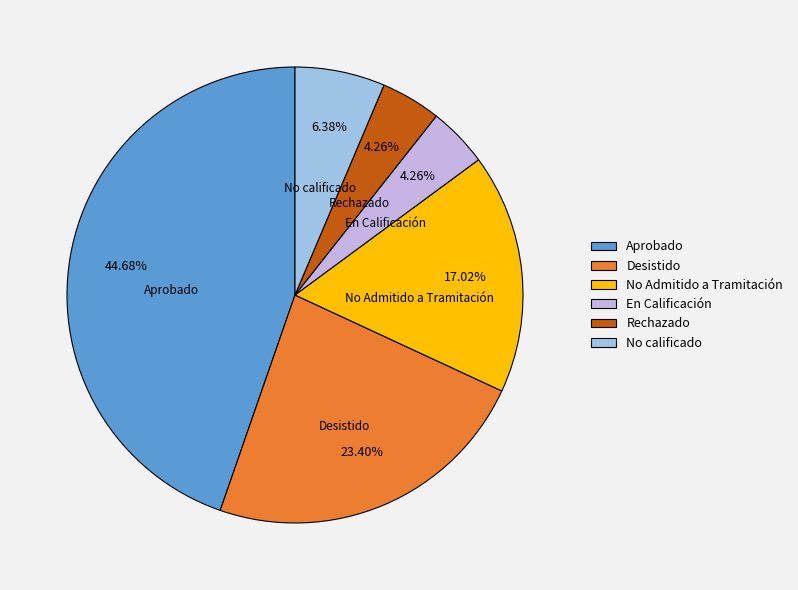

Approximately how many times larger is the value at No Admitido a Tramitación compared to Aprobado?

0.4